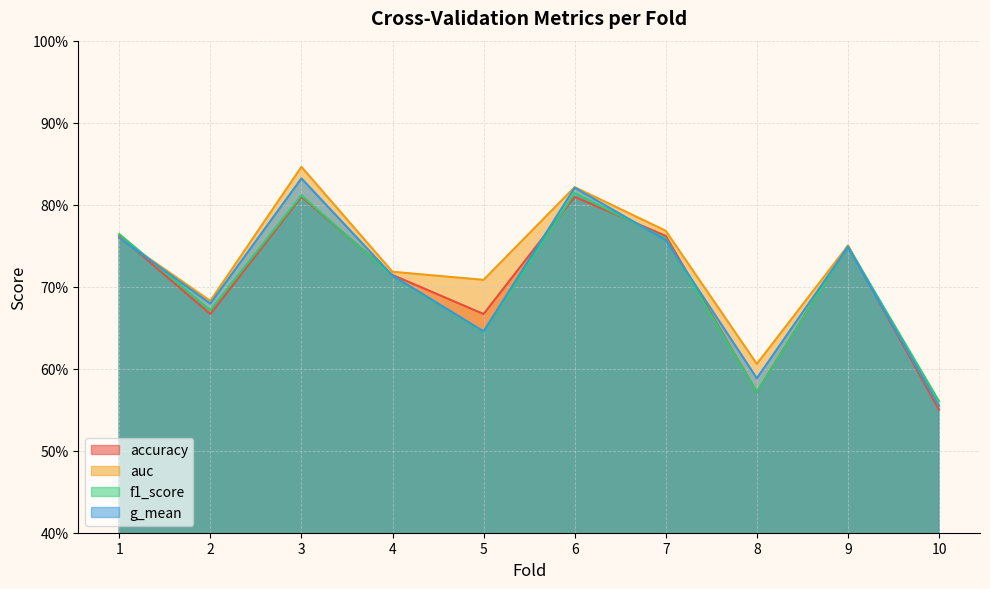

The value of auc at 9 is 1.3. True or false?

False